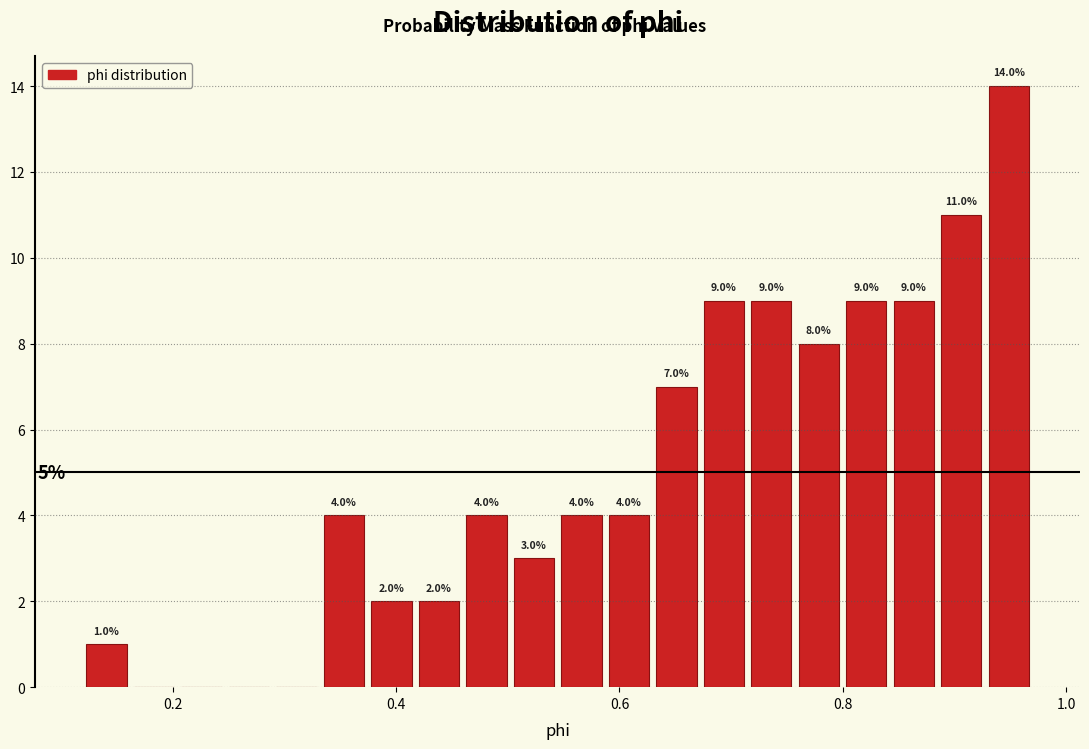

Around what value on the x-axis is the tallest bar? Give the approximate position of its centre, as read against the axis.

0.94